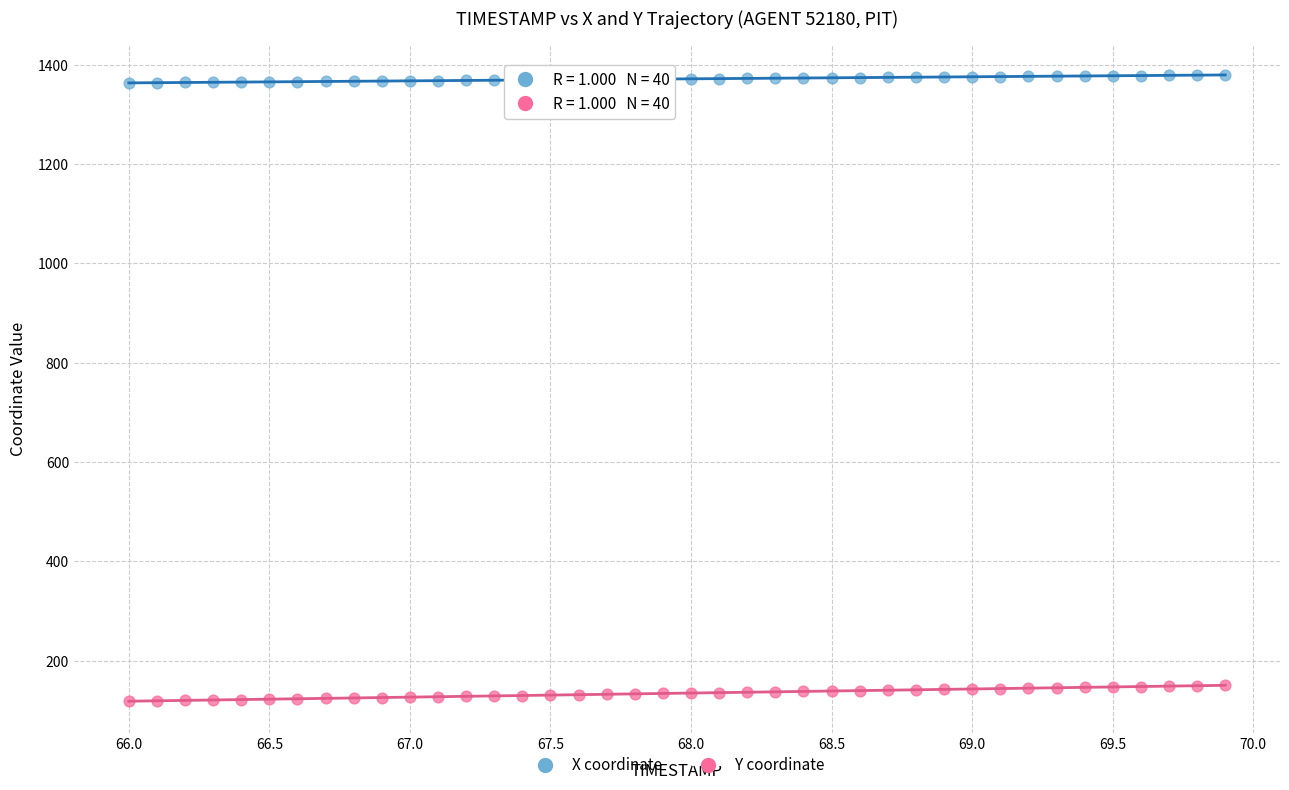

Which series contains the highest Y value?

X coordinate